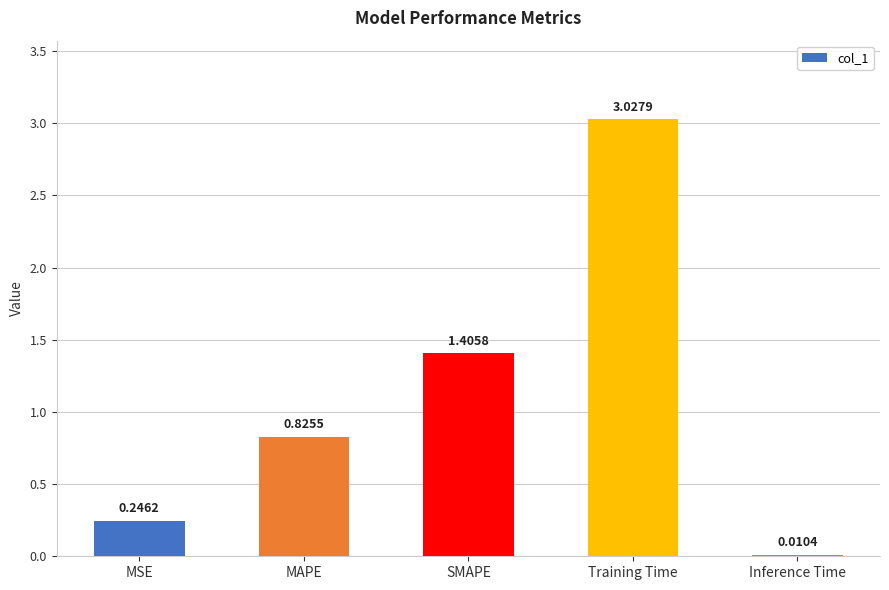

What is the change in value from MSE to Training Time?

+2.8